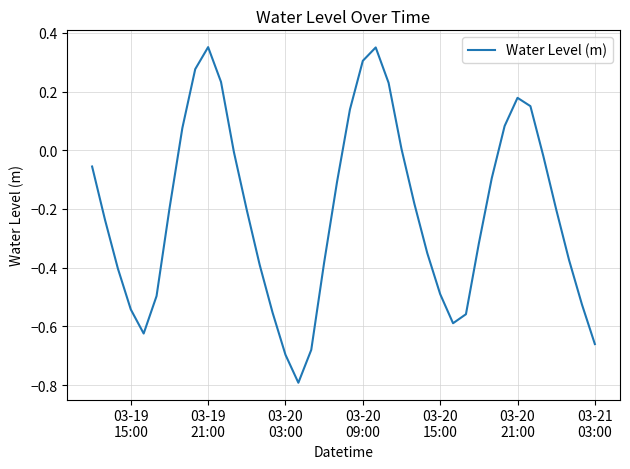

What is the minimum value shown in the chart?

-0.8